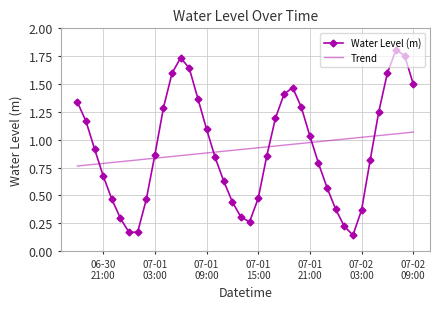

True or false: Trend and Water Level (m) cross at least once.

True